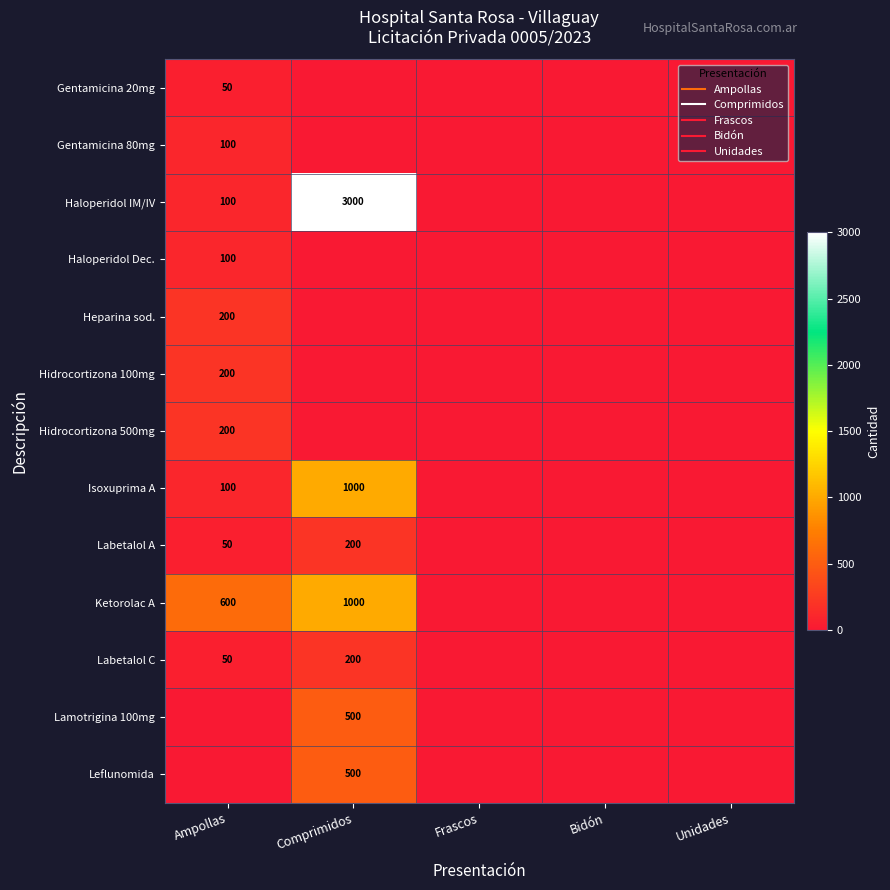

Is it true that Gentamicina 20mg equals -35 at Unidades?

False